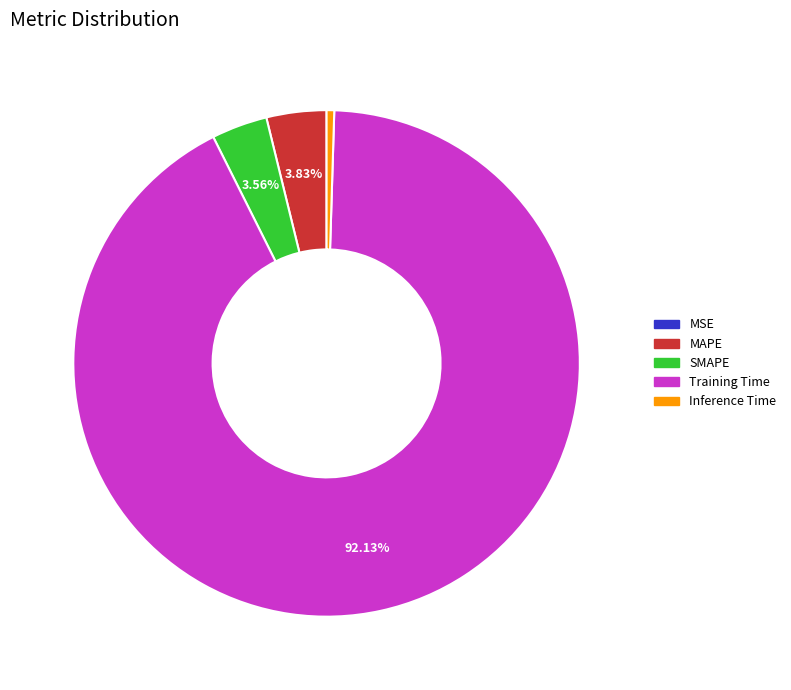

Is the sum of MAPE and SMAPE greater than half?

No